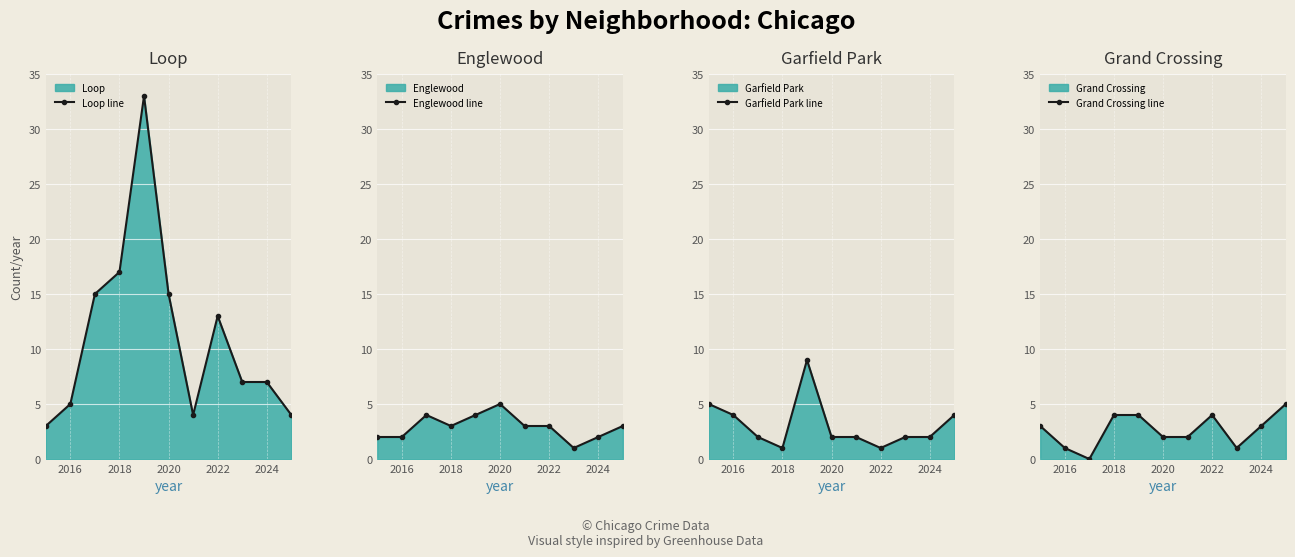

True or false: Englewood line has more than 0 points higher than both neighbors.

True